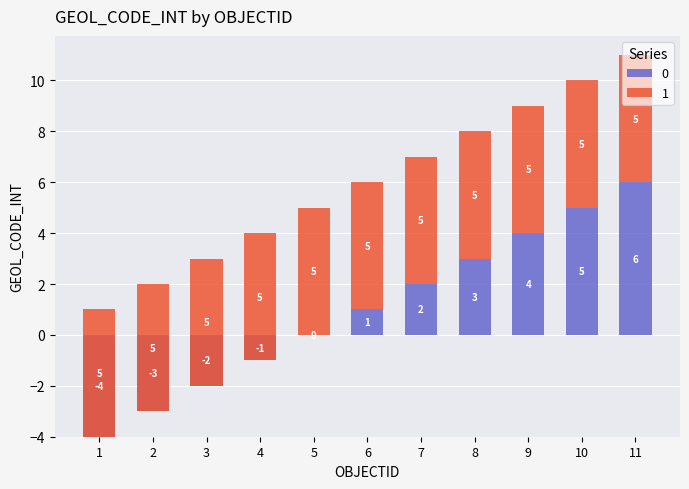

Rank the categories by value from highest to lowest.

11, 10, 9, 8, 7, 6, 5, 4, 3, 2, 1